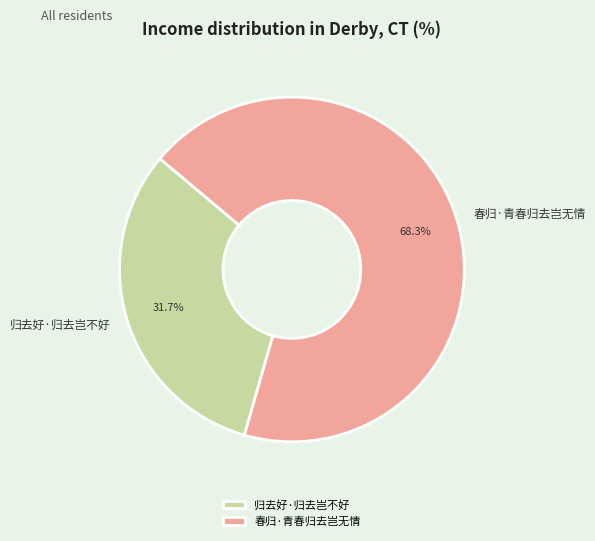

To the nearest percent, what is the combined percentage of 归去好·归去岂不好 and 春归·青春归去岂无情?

100%